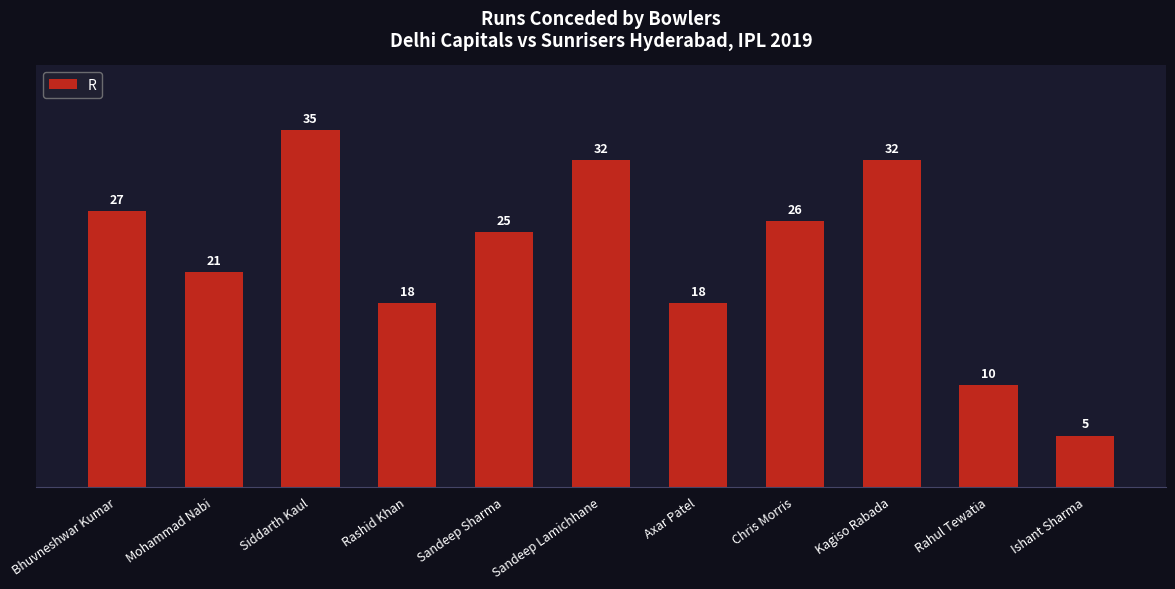

What is the ratio of the value at Bhuvneshwar Kumar to the value at Mohammad Nabi?

1.3